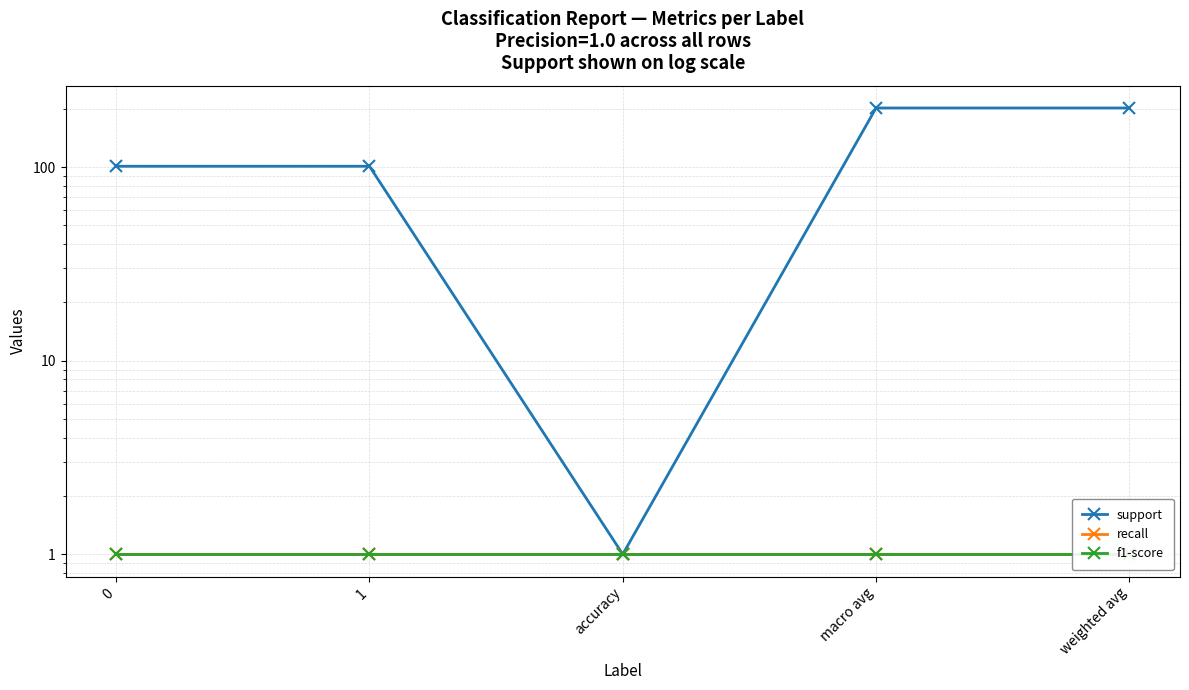

Does the chart display data point markers on the line(s)?

Yes